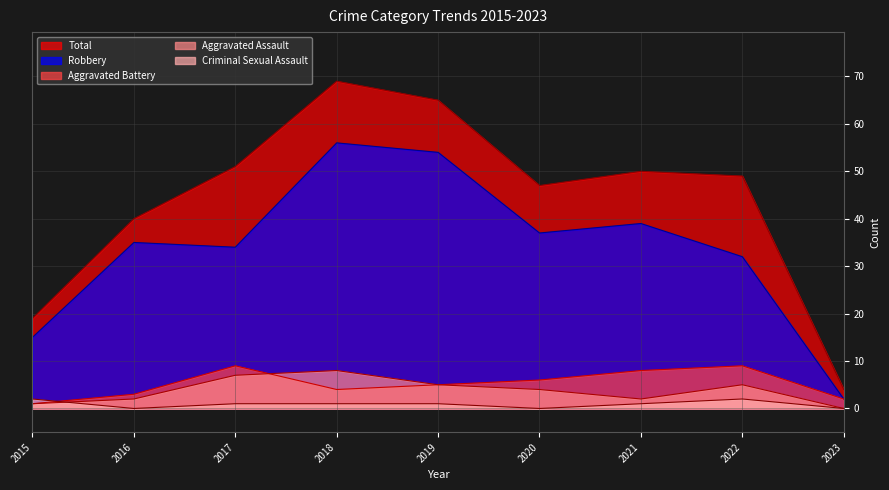

What is the maximum value for Criminal Sexual Assault?

2